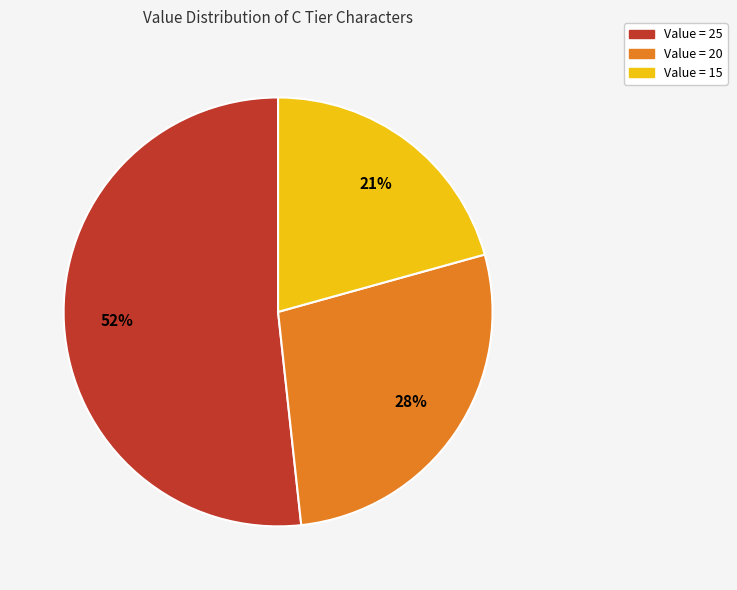

To the nearest percent, what is the difference between the largest and smallest slice percentages?

31%